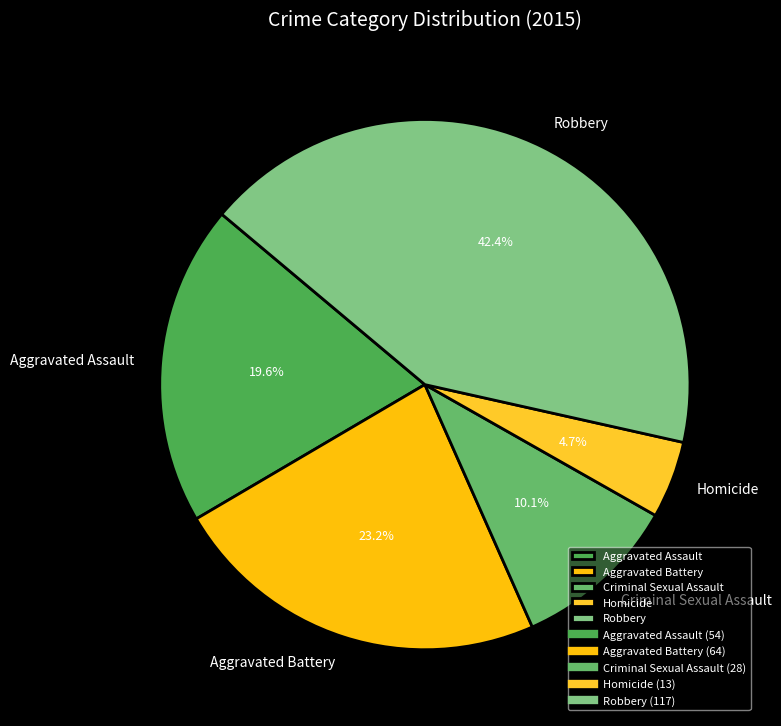

Do Aggravated Assault and Criminal Sexual Assault together represent more than half of the pie?

No